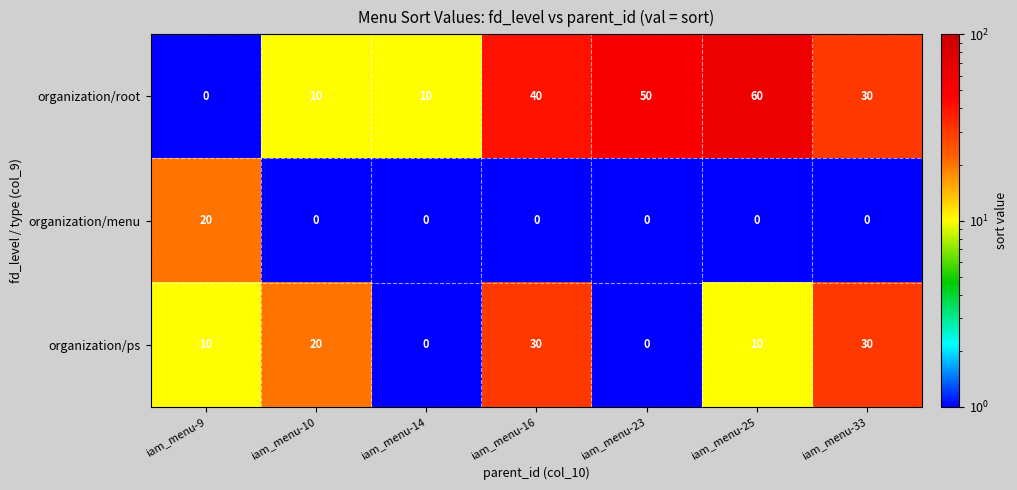

Count the number of data series in this chart.

3